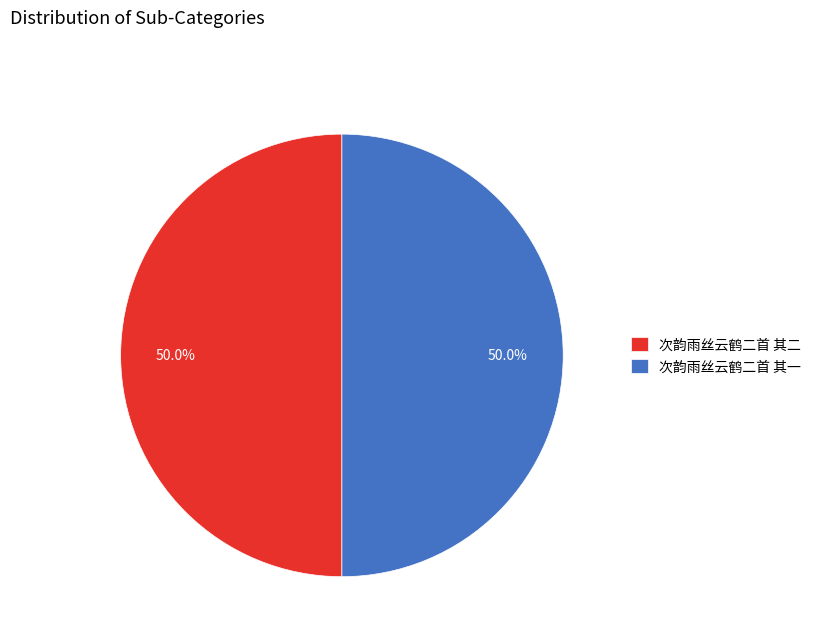

True or false: 次韵雨丝云鹤二首 其二 accounts for 50% of the total.

True